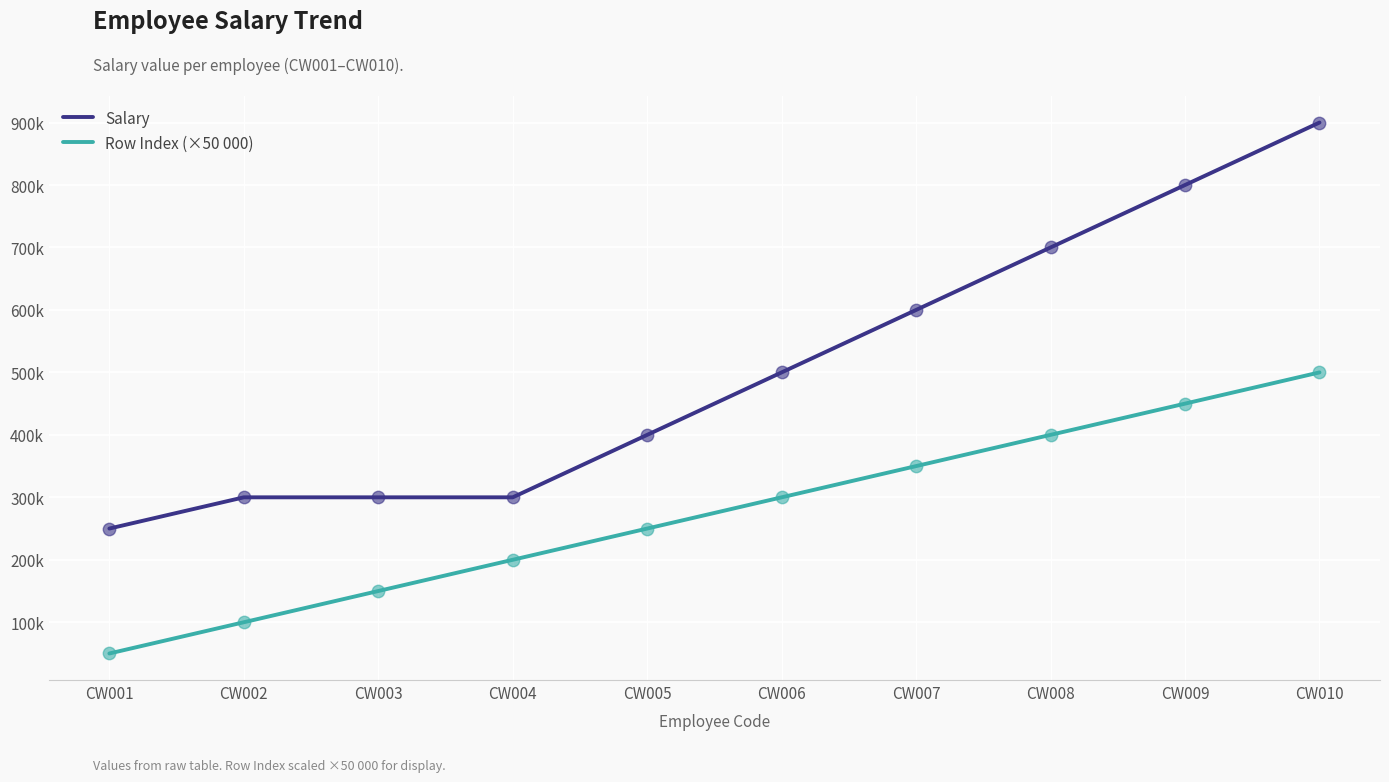

What is the total value across all series at CW008?

1100000